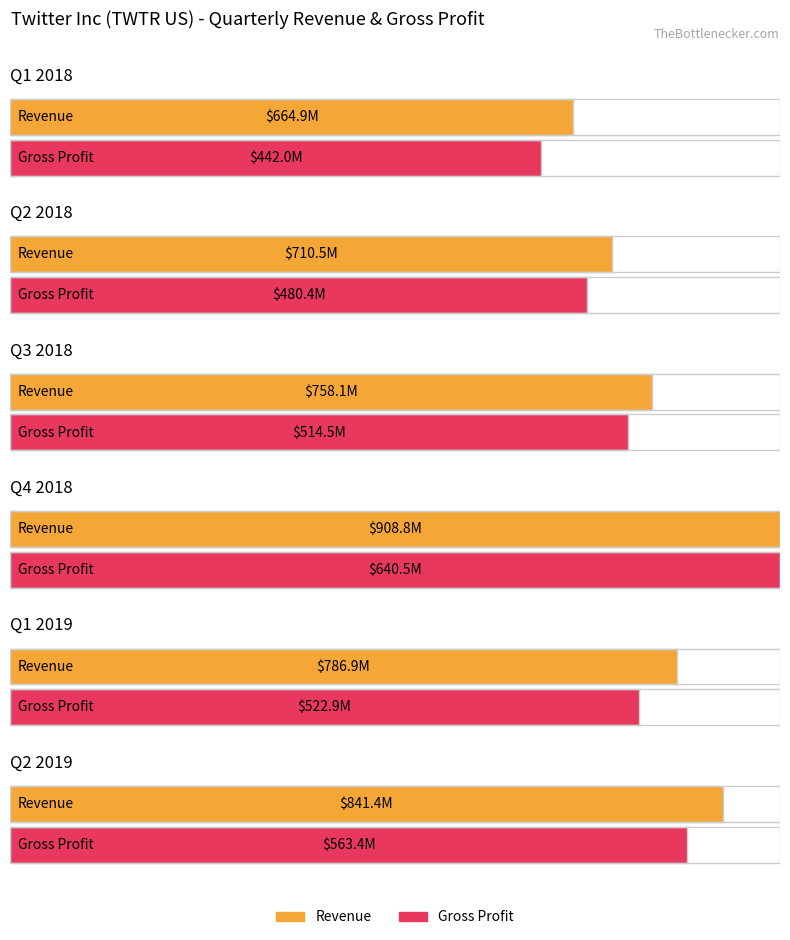

At how many categories does at least one series exceed 875?

1